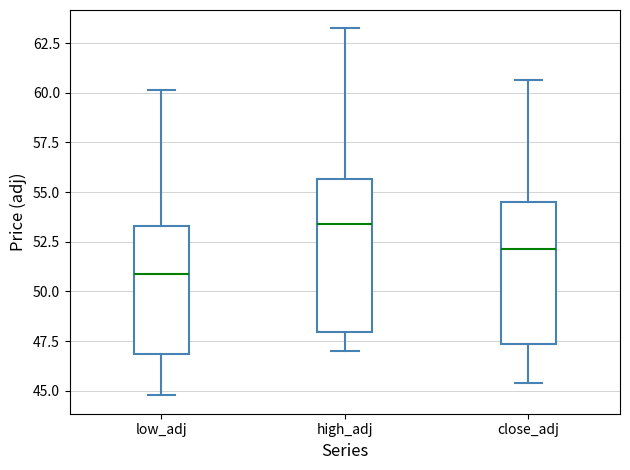

Reading left to right, transcribe this box plot: for each box, give where its median line is, the range the box spans, and where its two whiskers end, as read against the y-axis. The values are not printed on the chart, so give them approximately, as read against the axis.

low_adj: median 51.0, box 47.0 to 53.5, whiskers 45.0 to 60.0
high_adj: median 53.5, box 48.0 to 55.5, whiskers 47.0 to 63.0
close_adj: median 52.0, box 47.5 to 54.5, whiskers 45.5 to 60.5